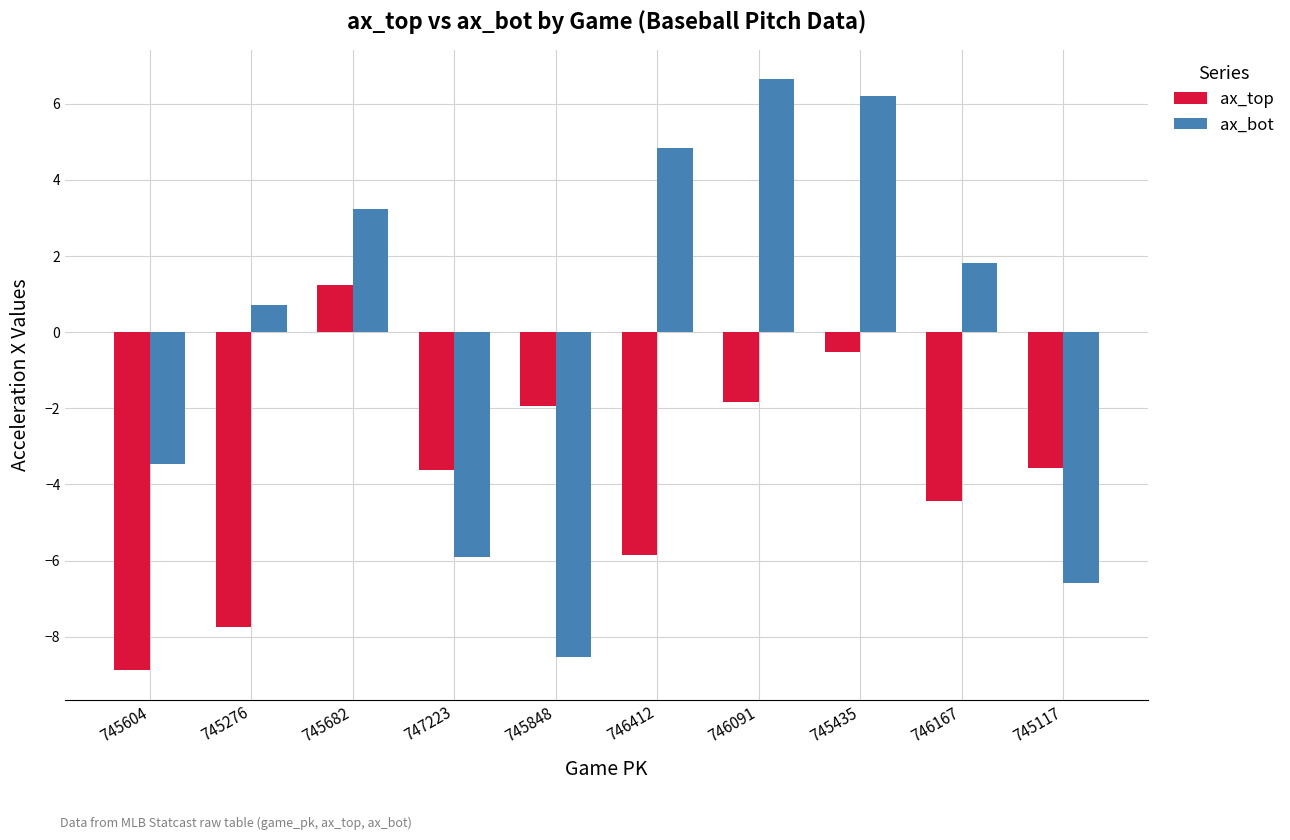

What is the value of the ax_bot bar at the 3rd from the left?

3.2